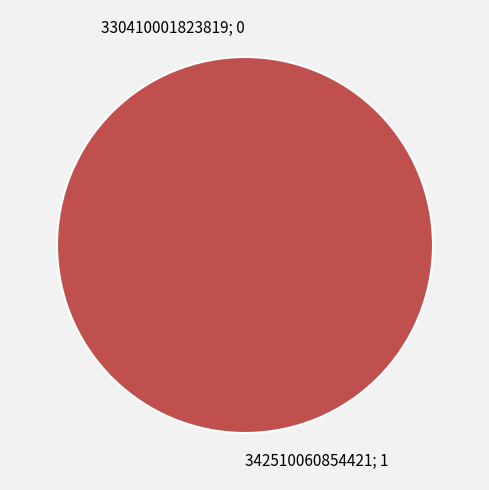

To the nearest percent, what is the difference between the 342510060854421 and 330410001823819 slice percentages?

100%